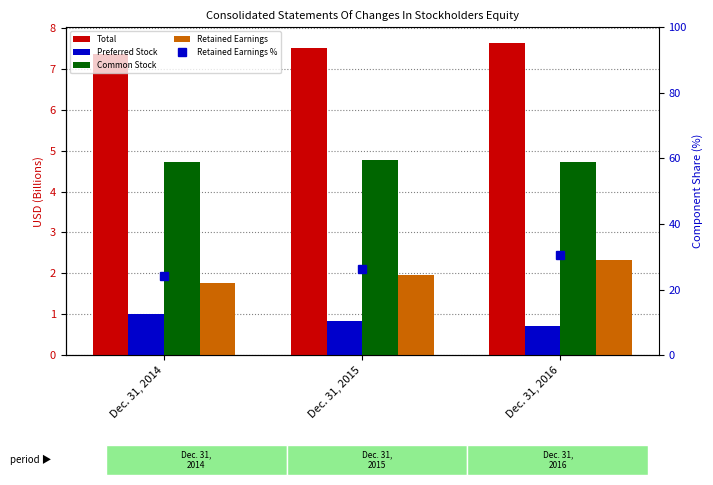

What is the total value across all series at Dec. 31, 2016?

45.8